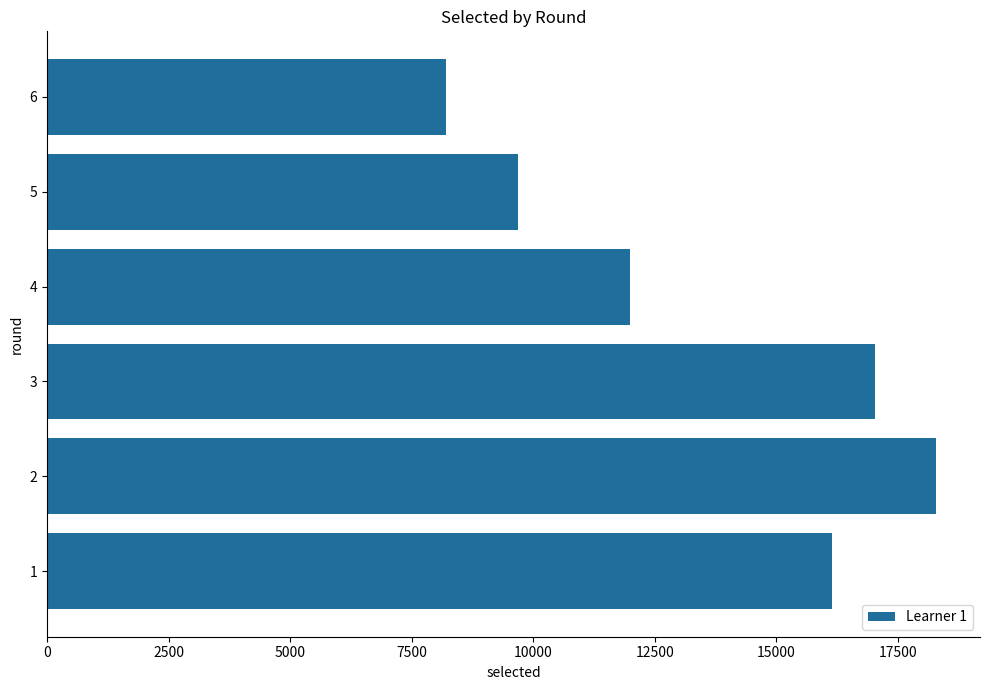

What is the maximum value shown in the chart?

18277